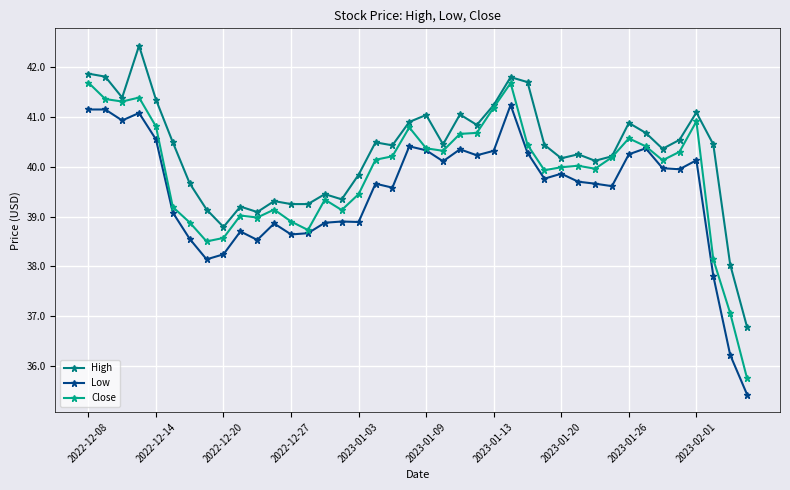

True or false: Low has more than 2 points higher than both neighbors.

True